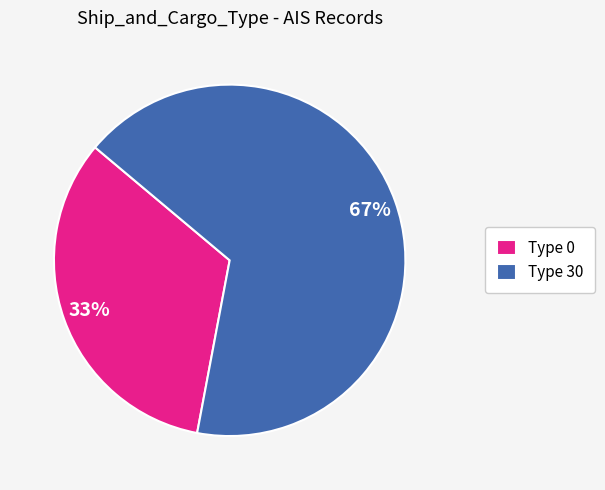

Count the number of slices in the pie.

2